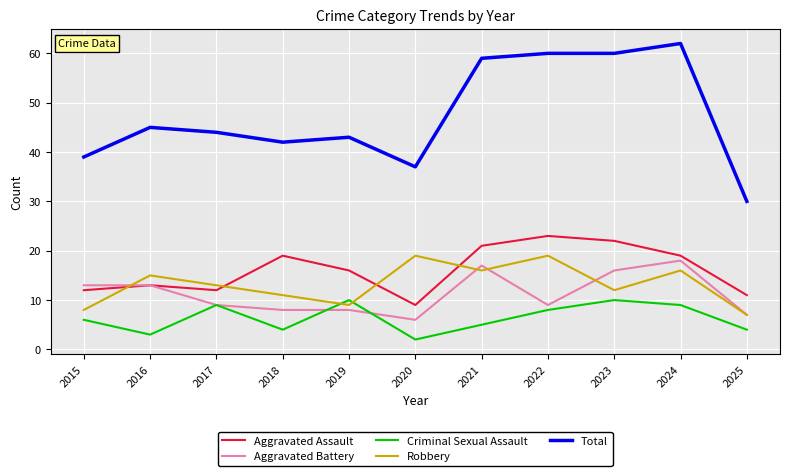

Does the chart have visible grid lines?

Yes